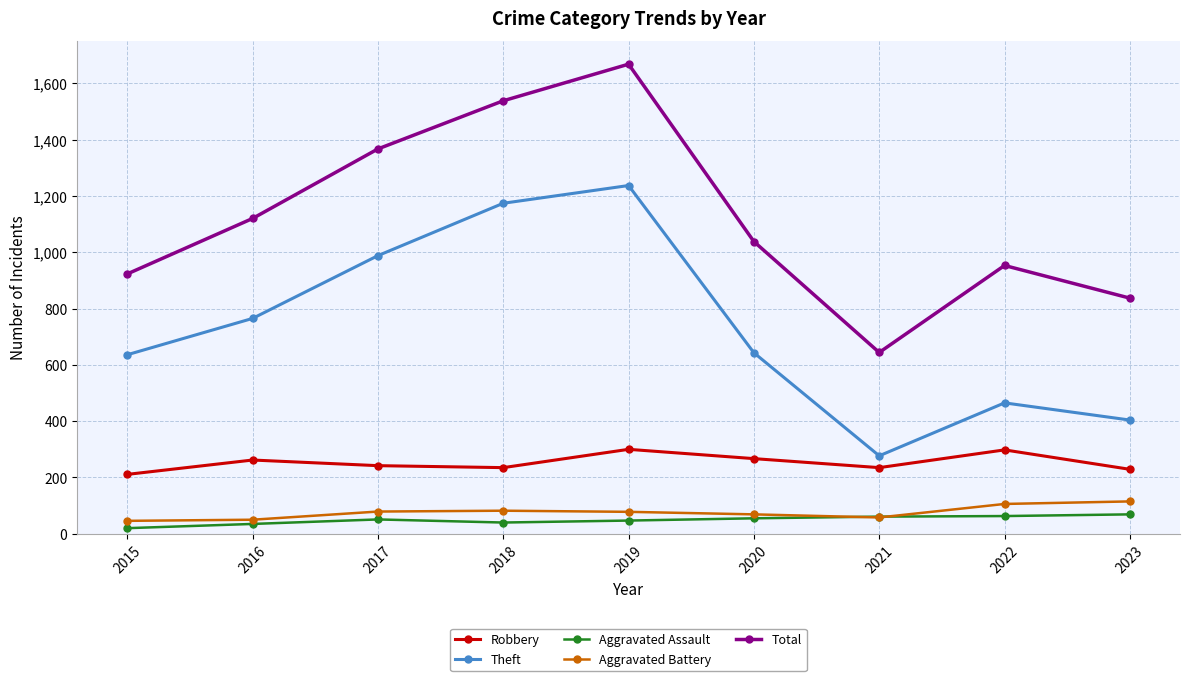

Is the value of Total at 2016 greater than the value of Aggravated Battery at 2016?

Yes